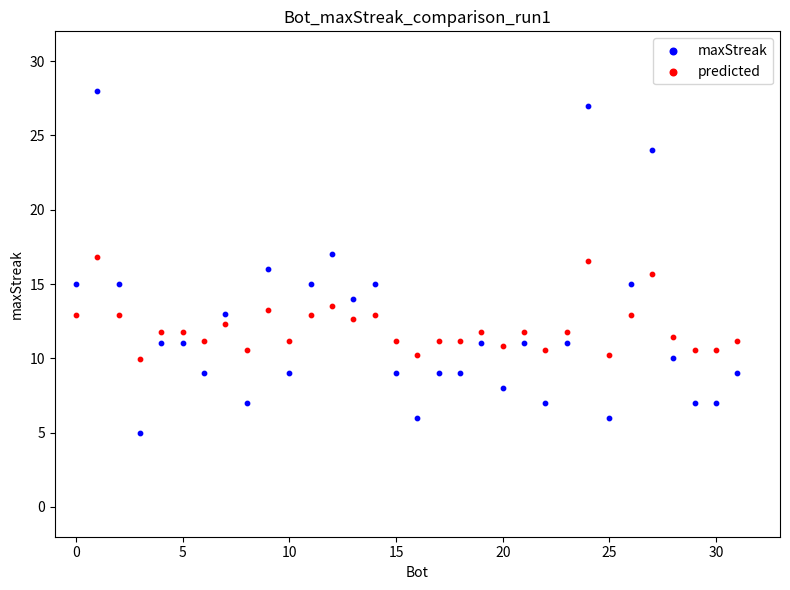

Which series has the widest spread of Y values?

maxStreak